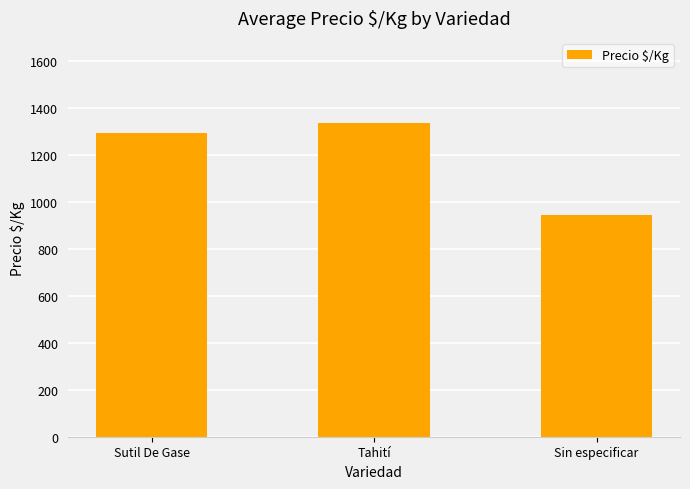

List the labels in order of value, largest first.

Tahití, Sutil De Gase, Sin especificar